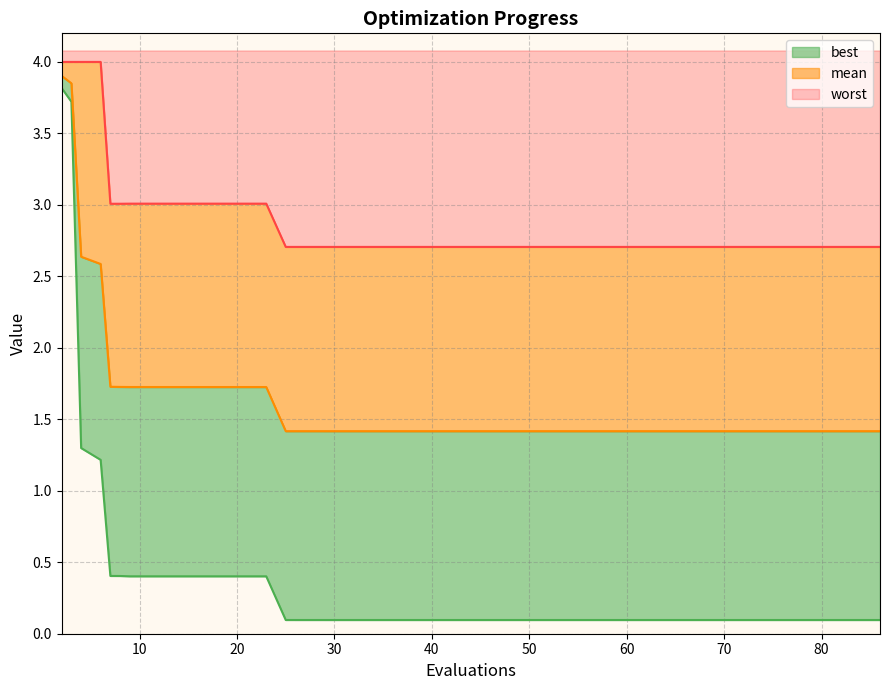

True or false: mean and worst intersect in this chart.

False